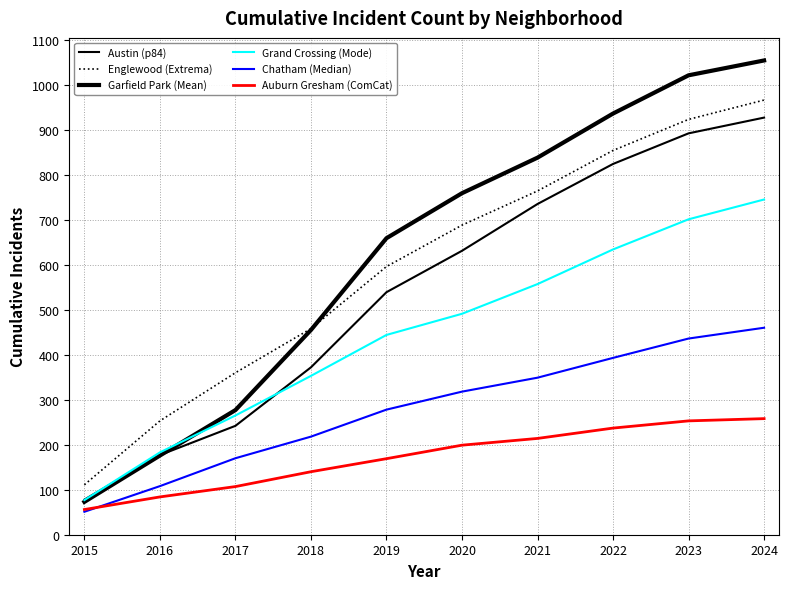

Is this an area chart (filled region under the line)?

No